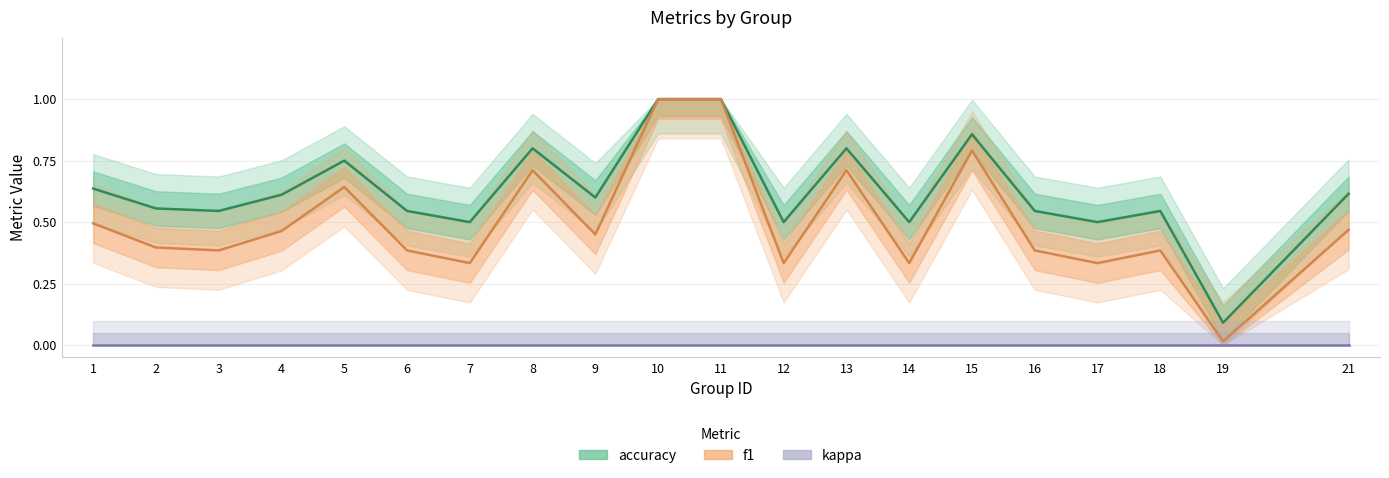

Which series has the widest spread of values?

f1